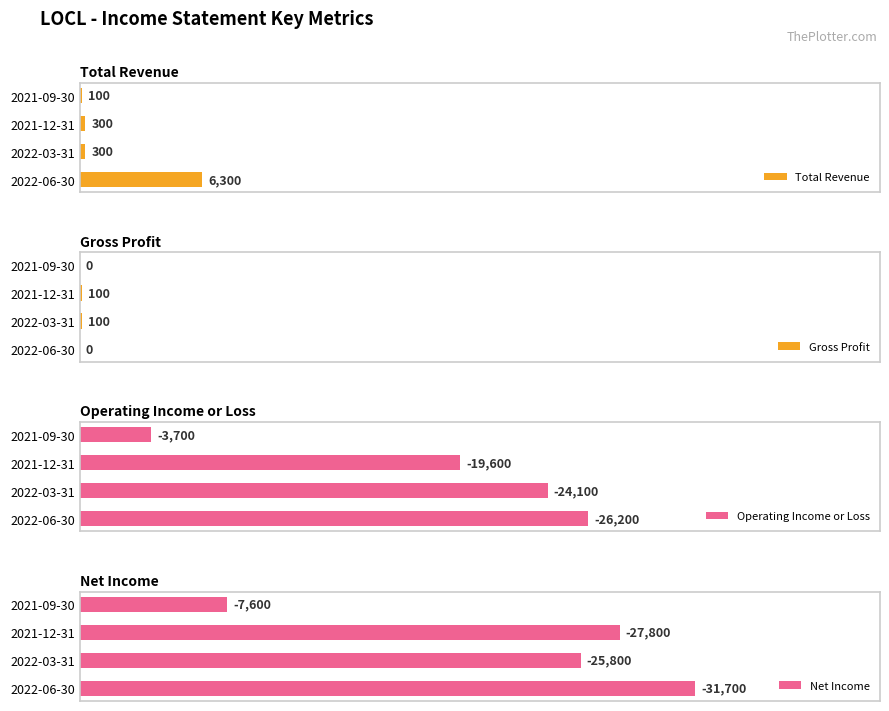

How many bars are there in each group?

4